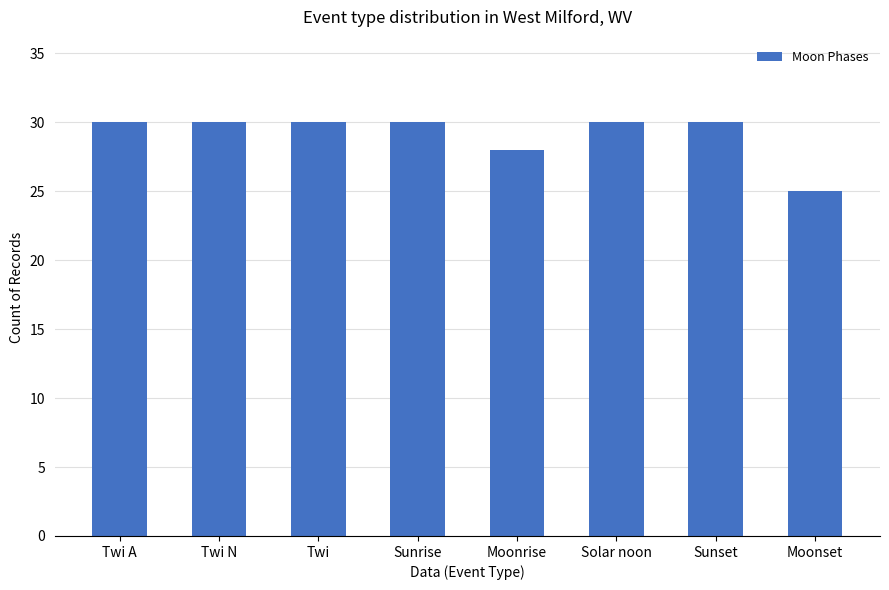

What is the difference between the maximum and minimum values?

5